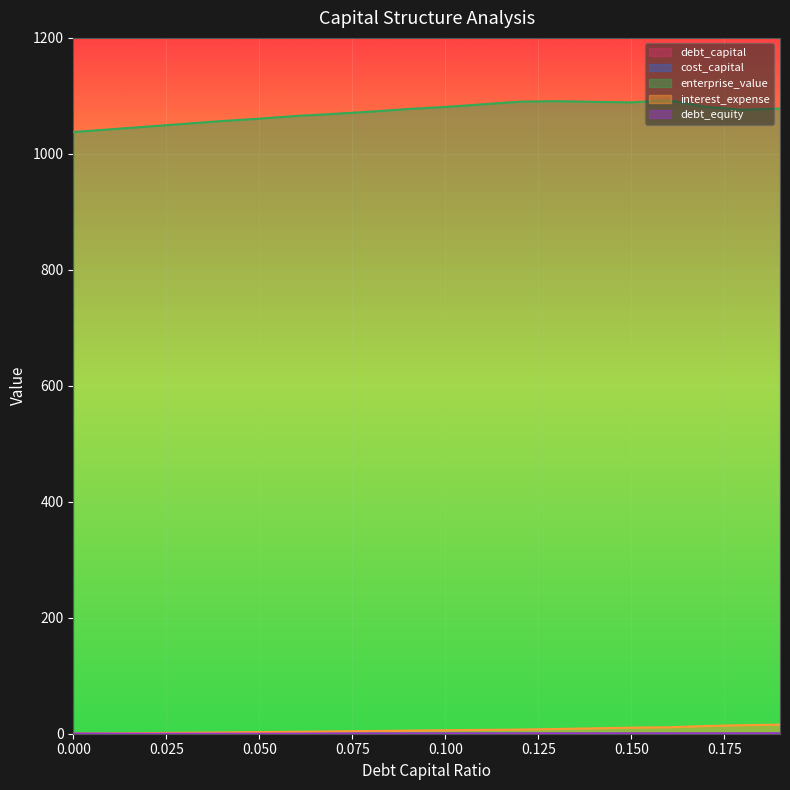

How many lines are shown in the chart?

5